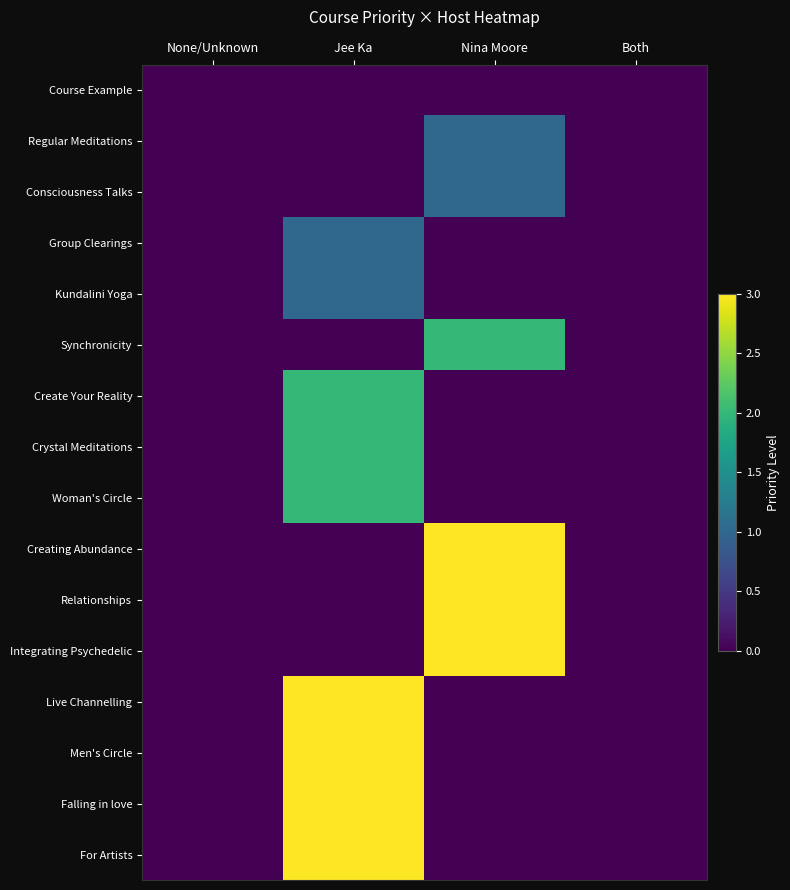

Reading left to right, extract all data points from this chart.

Course Example: None/Unknown=0	Jee Ka=0	Nina Moore=0	Both=0
Regular Meditations: None/Unknown=0	Jee Ka=0	Nina Moore=1	Both=0
Consciousness Talks: None/Unknown=0	Jee Ka=0	Nina Moore=1	Both=0
Group Clearings: None/Unknown=0	Jee Ka=1	Nina Moore=0	Both=0
Kundalini Yoga: None/Unknown=0	Jee Ka=1	Nina Moore=0	Both=0
Synchronicity: None/Unknown=0	Jee Ka=0	Nina Moore=2	Both=0
Create Your Reality: None/Unknown=0	Jee Ka=2	Nina Moore=0	Both=0
Crystal Meditations: None/Unknown=0	Jee Ka=2	Nina Moore=0	Both=0
Woman's Circle: None/Unknown=0	Jee Ka=2	Nina Moore=0	Both=0
Creating Abundance: None/Unknown=0	Jee Ka=0	Nina Moore=3	Both=0
Relationships: None/Unknown=0	Jee Ka=0	Nina Moore=3	Both=0
Integrating Psychedelic: None/Unknown=0	Jee Ka=0	Nina Moore=3	Both=0
Live Channelling: None/Unknown=0	Jee Ka=3	Nina Moore=0	Both=0
Men's Circle: None/Unknown=0	Jee Ka=3	Nina Moore=0	Both=0
Falling in love: None/Unknown=0	Jee Ka=3	Nina Moore=0	Both=0
For Artists: None/Unknown=0	Jee Ka=3	Nina Moore=0	Both=0